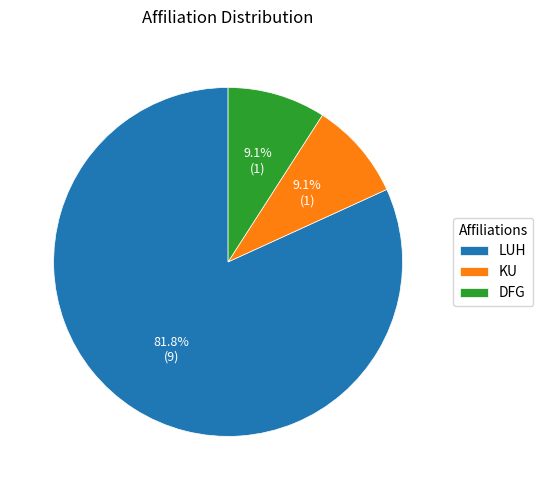

How many segments does this pie chart have?

3